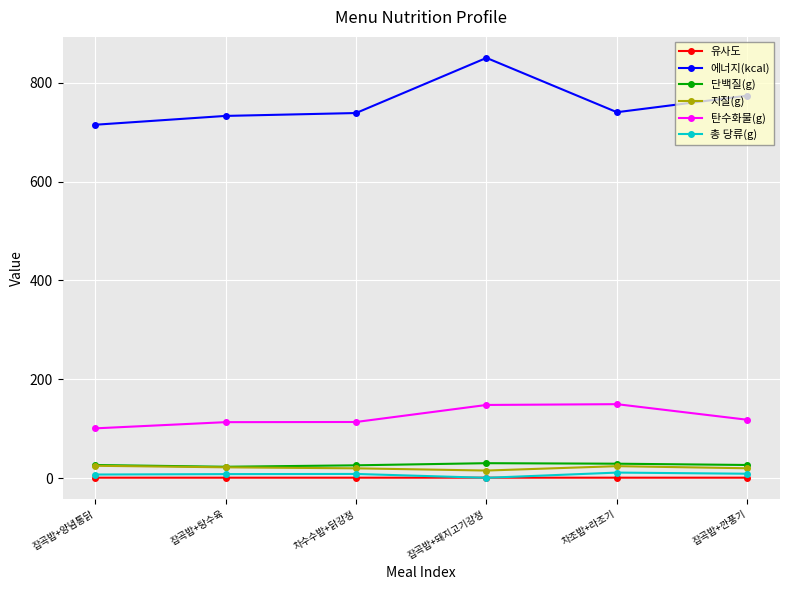

Does the chart display data point markers on the line(s)?

Yes